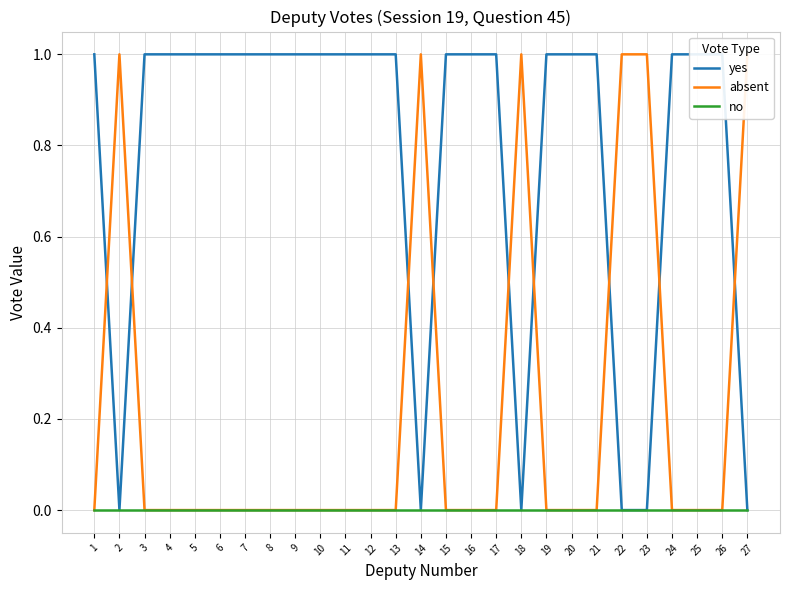

True or false: yes and no intersect in this chart.

False